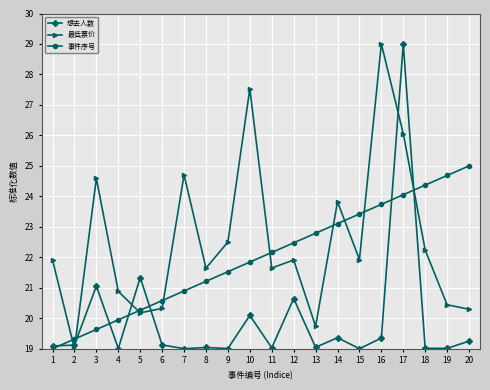

Where do 最低票价 and 事件序号 first cross each other?

1 and 2